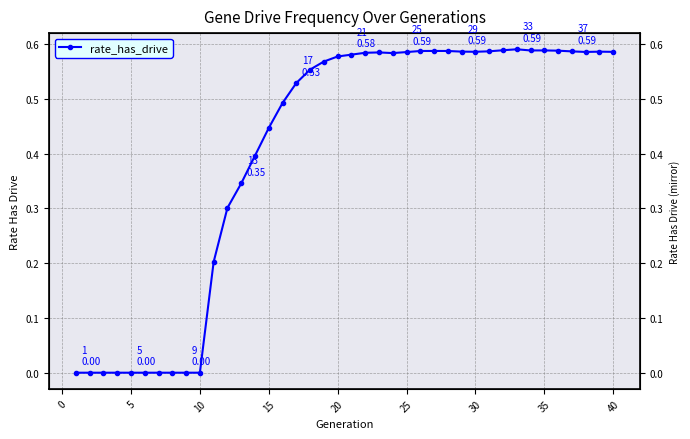

What is the maximum value shown in the chart?

0.6